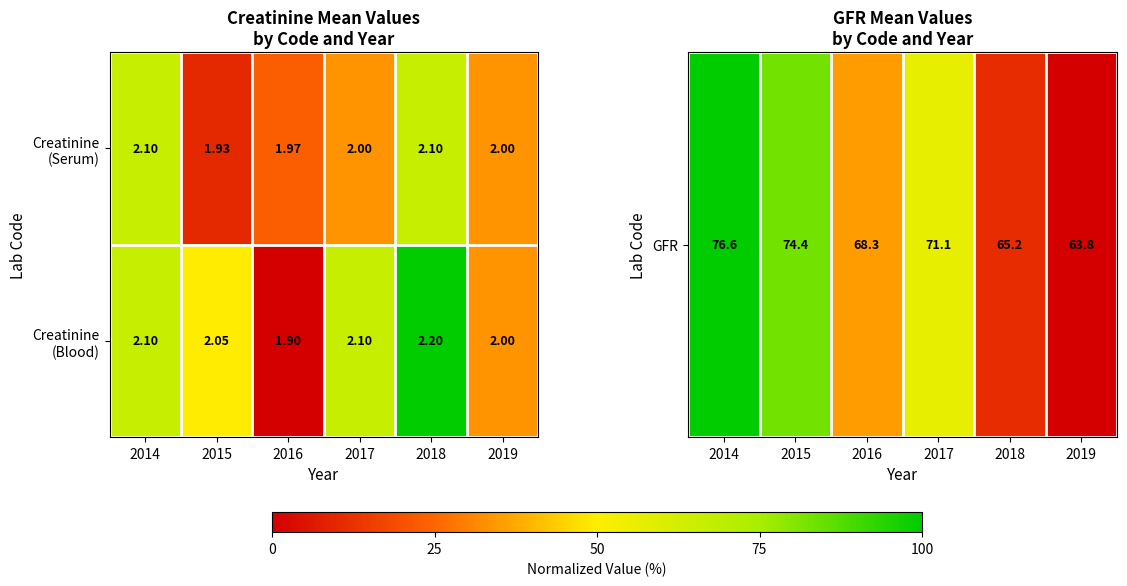

How many distinct data groups are displayed?

2